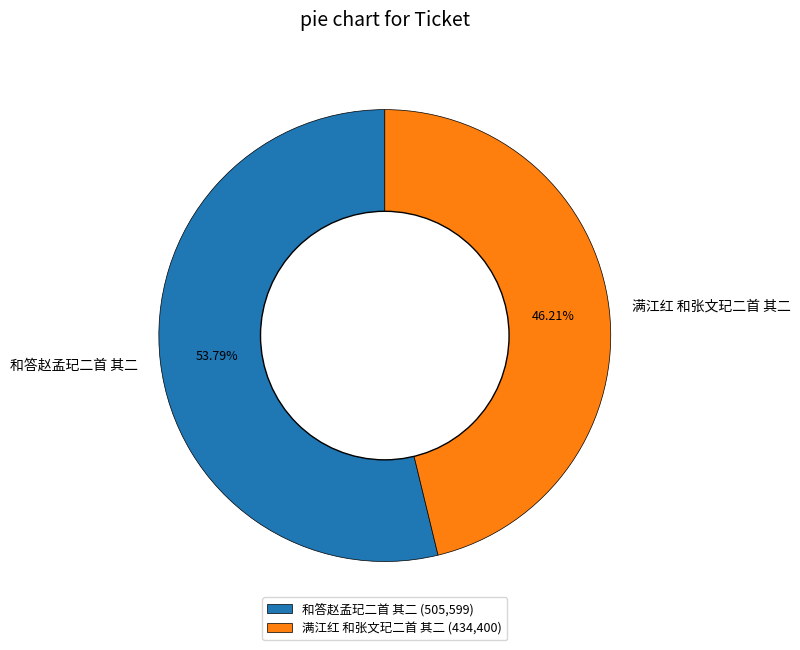

Which slice is the largest?

和答赵孟玘二首 其二